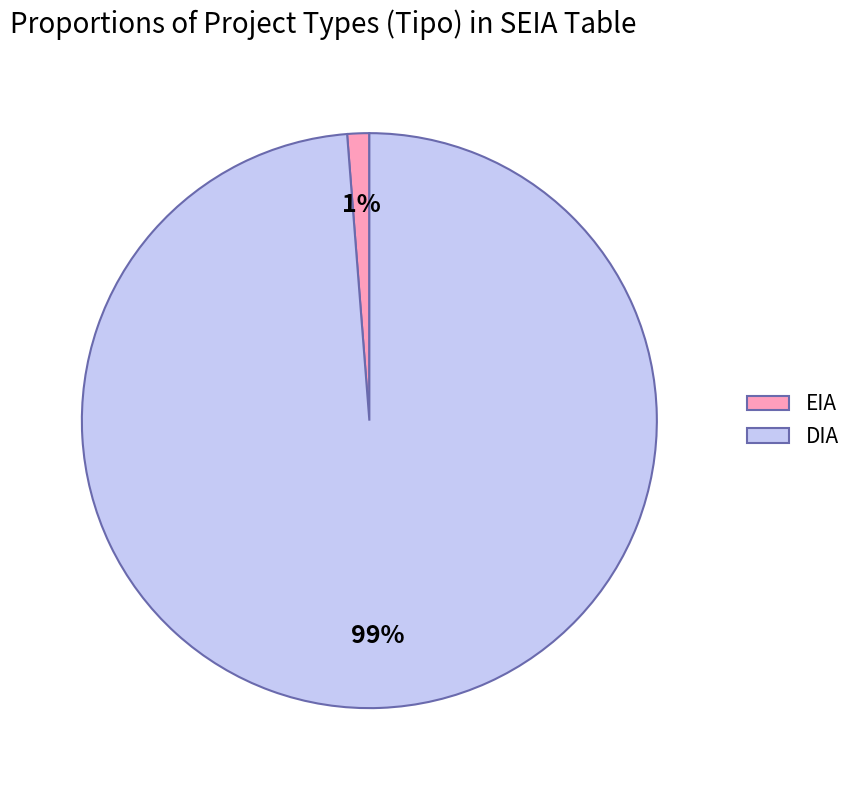

Between EIA and DIA, which is larger?

DIA